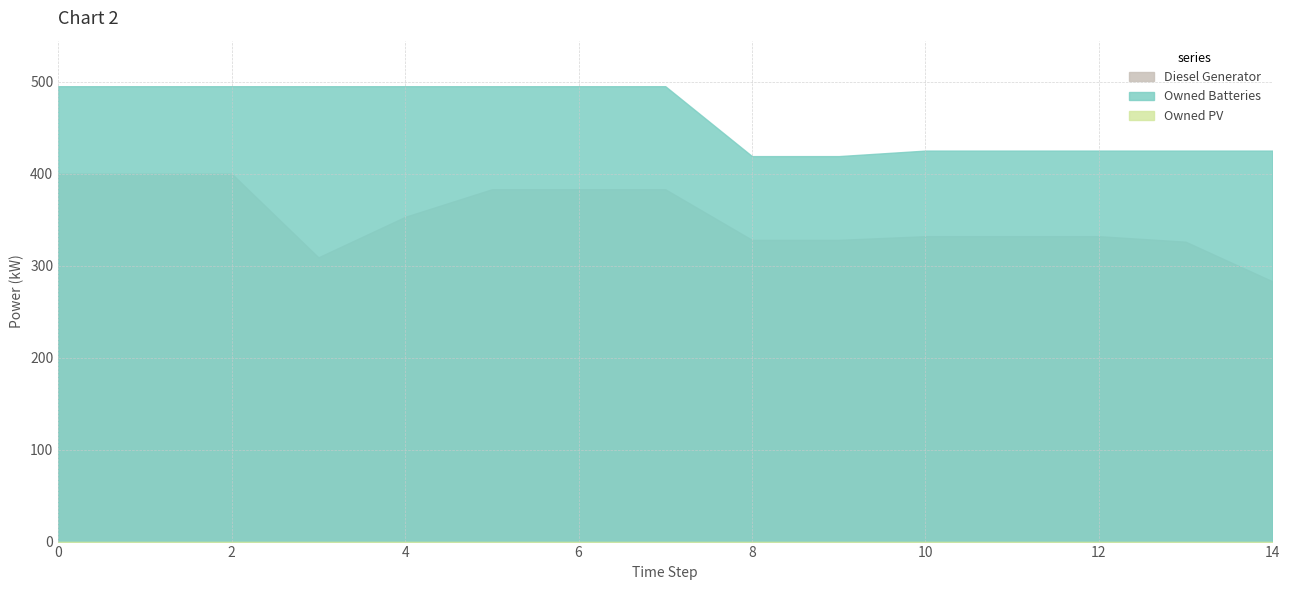

Does the chart have visible grid lines?

Yes